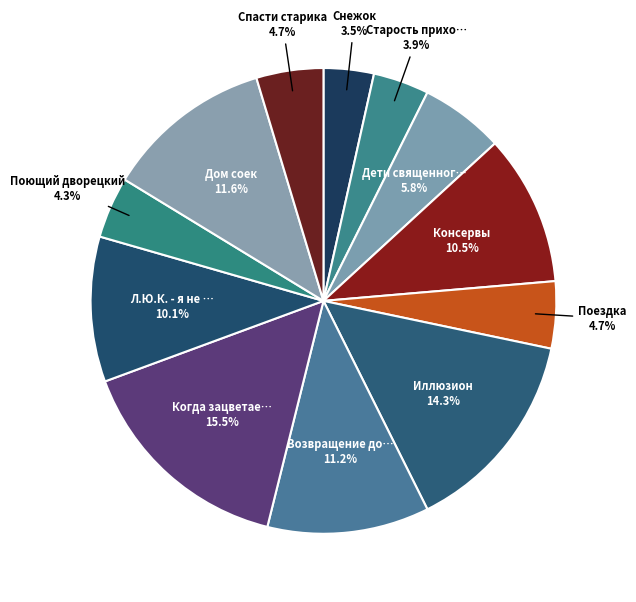

How many segments does this pie chart have?

12